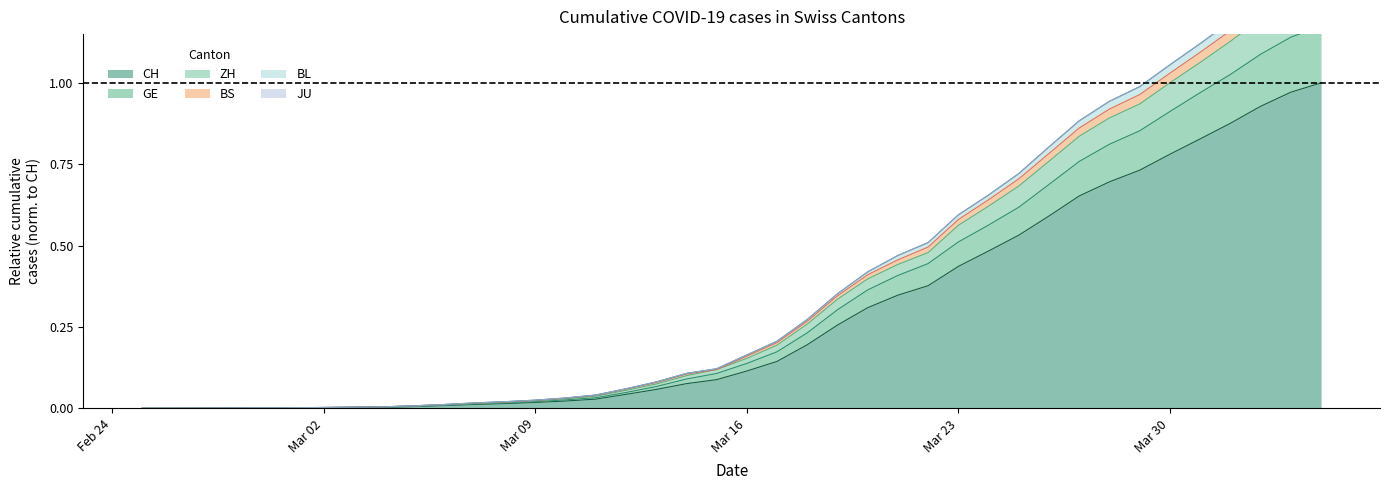

What is the difference between the CH values at 2020-03-03 and 2020-03-27?

0.7